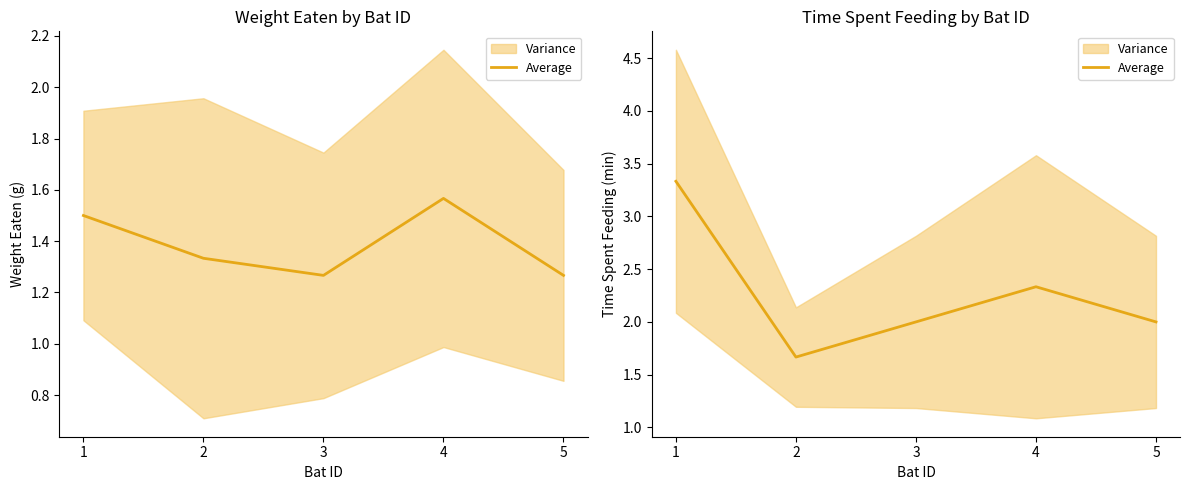

What is the change in value from 2 to 3?

+0.3